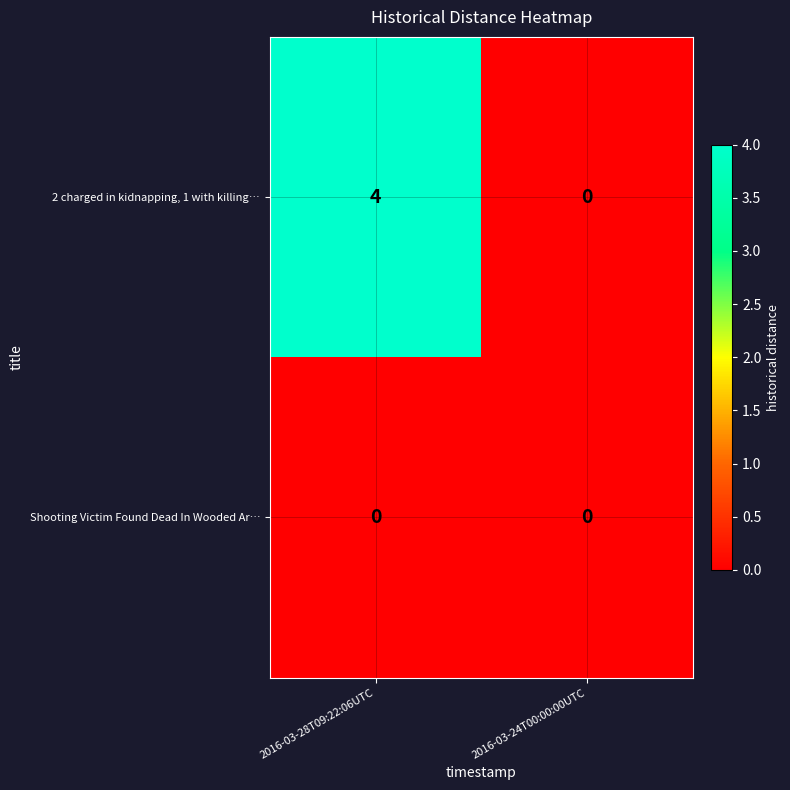

Reading right to left, extract all data points from this chart.

2 charged in kidnapping, 1 with killing…: 0	4
Shooting Victim Found Dead In Wooded Ar…: 0	0